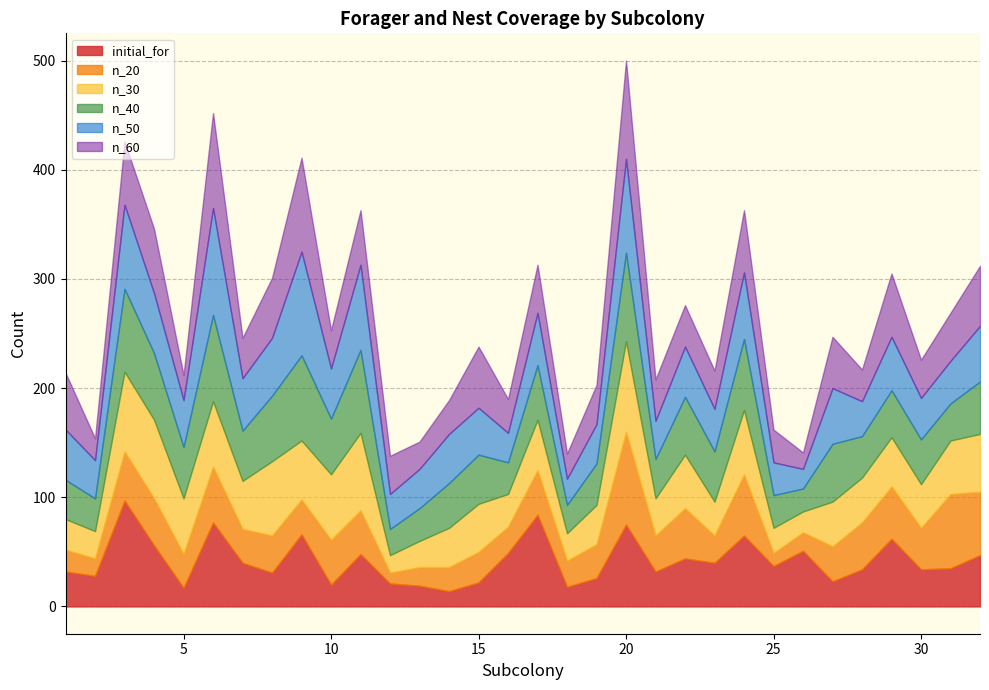

At 19, list the series in order from smallest to largest.

initial_for, n_20, n_30, n_50, n_60, n_40